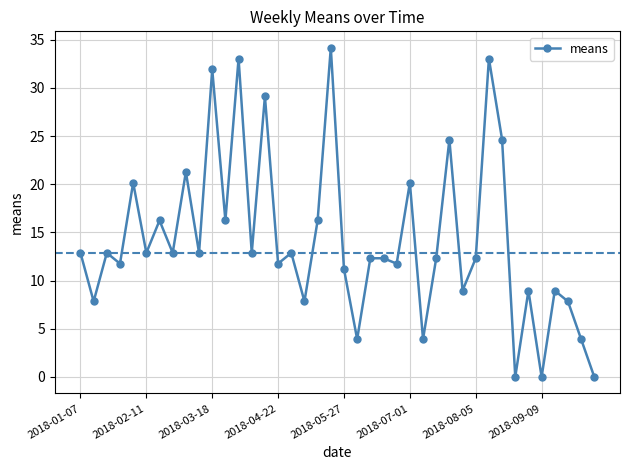

What is the difference between the second highest and minimum values?

33.0